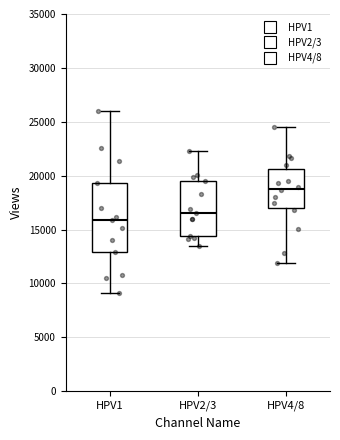

Where is the lower edge of the box for HPV1 on the y-axis? The values are not printed on the chart, so give them approximately, as read against the axis.

13000